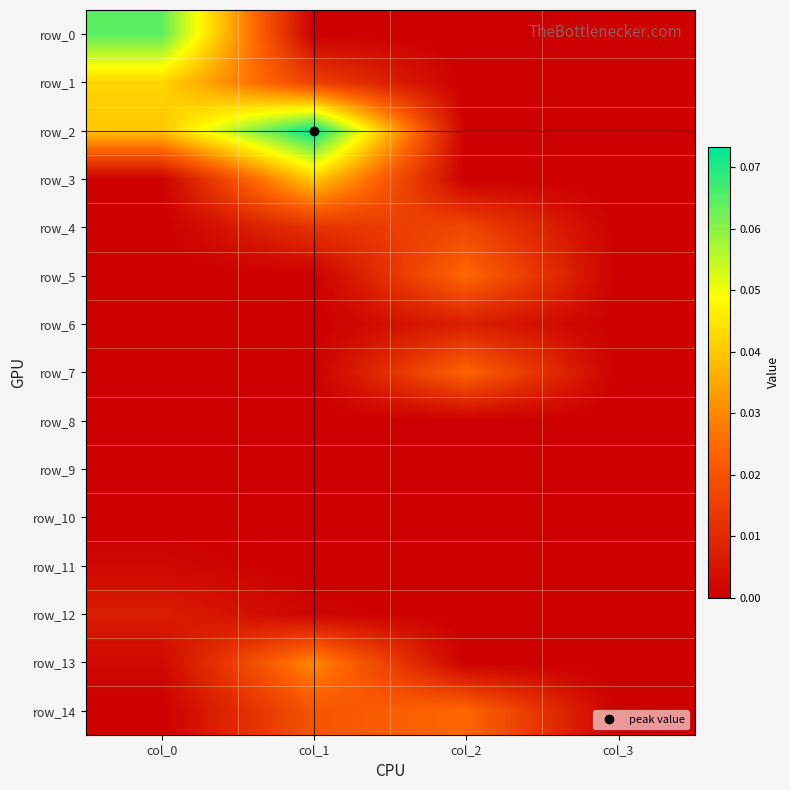

At which category is the sum across all series the highest?

col_1